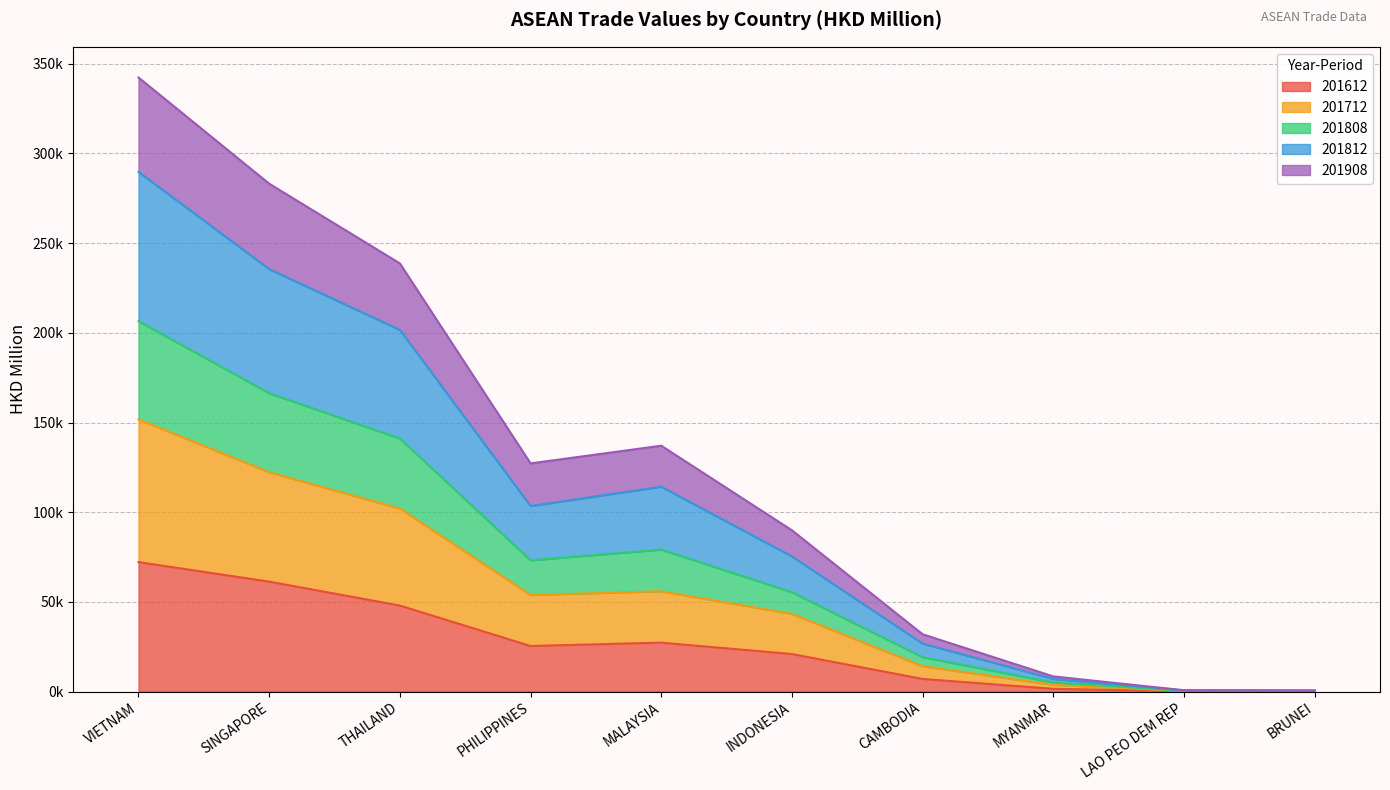

The value of 201808 at MYANMAR is 2285.0. True or false?

False